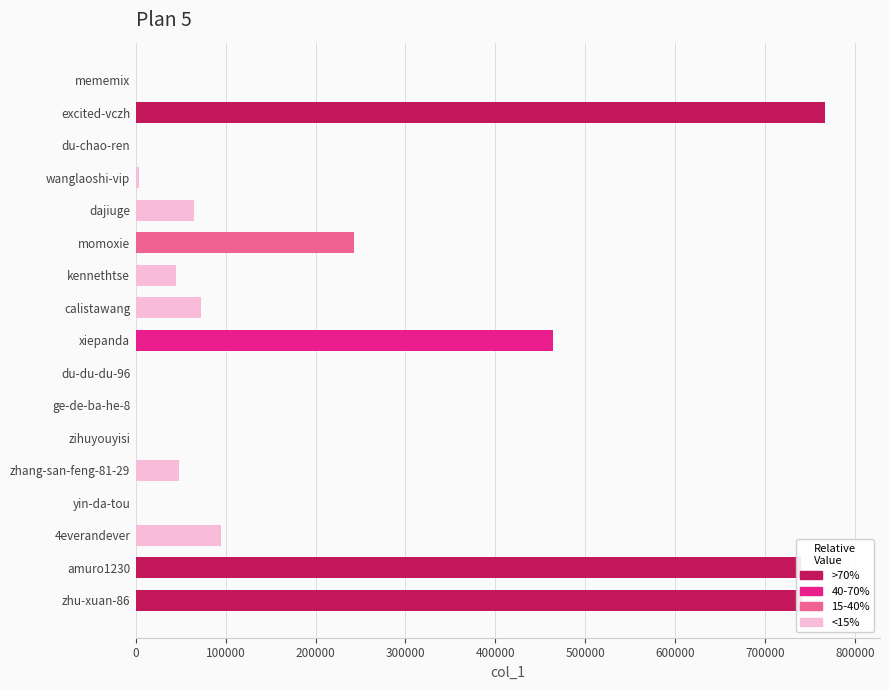

What is the ratio of the value at calistawang to the value at zhang-san-feng-81-29?

1.5